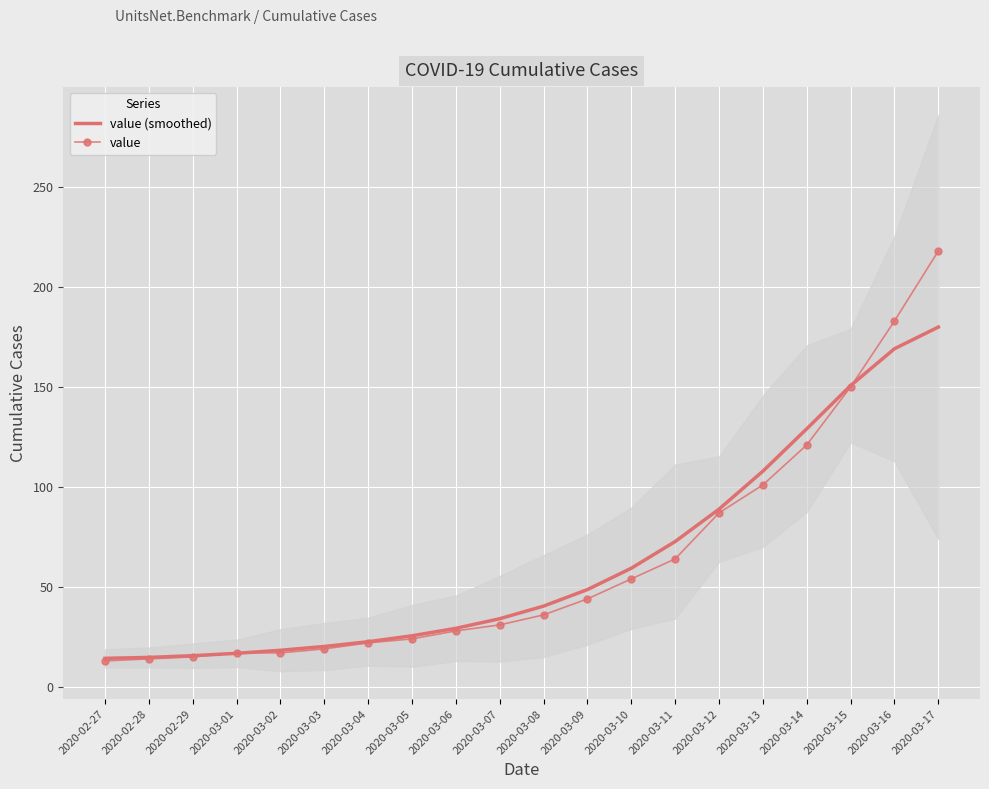

Which series has the largest total across all categories?

value (smoothed)